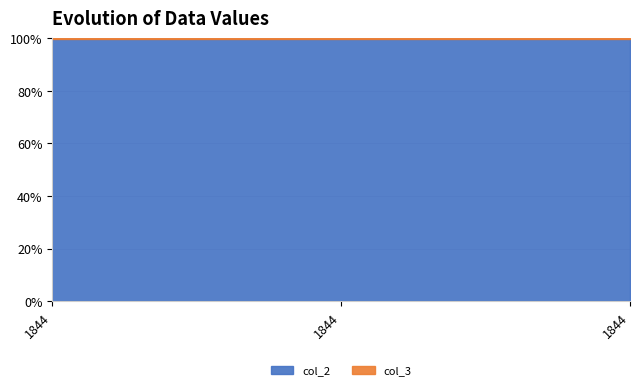

Between 1844 and 1844, which is larger?

1844